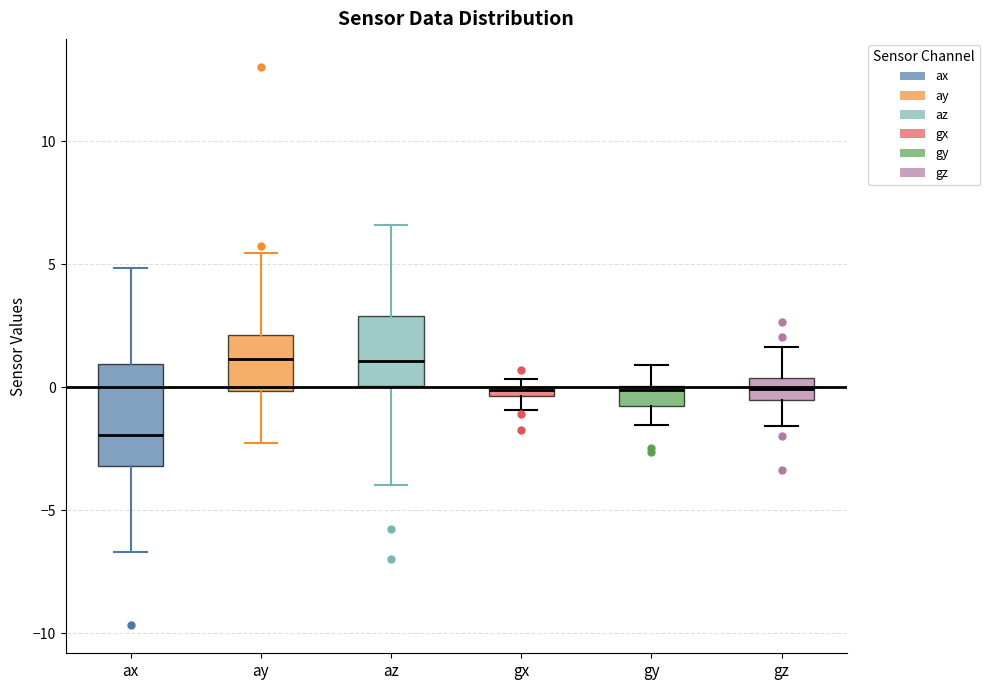

Which box is the tallest, from its lower edge to its upper edge?

ax